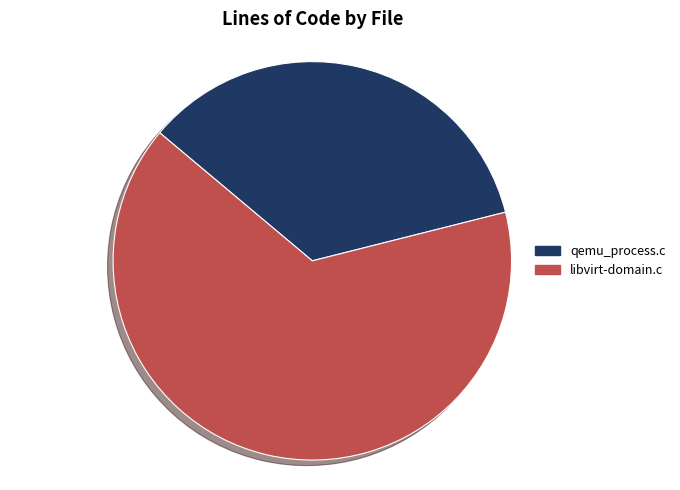

How many slices are in this pie chart?

2